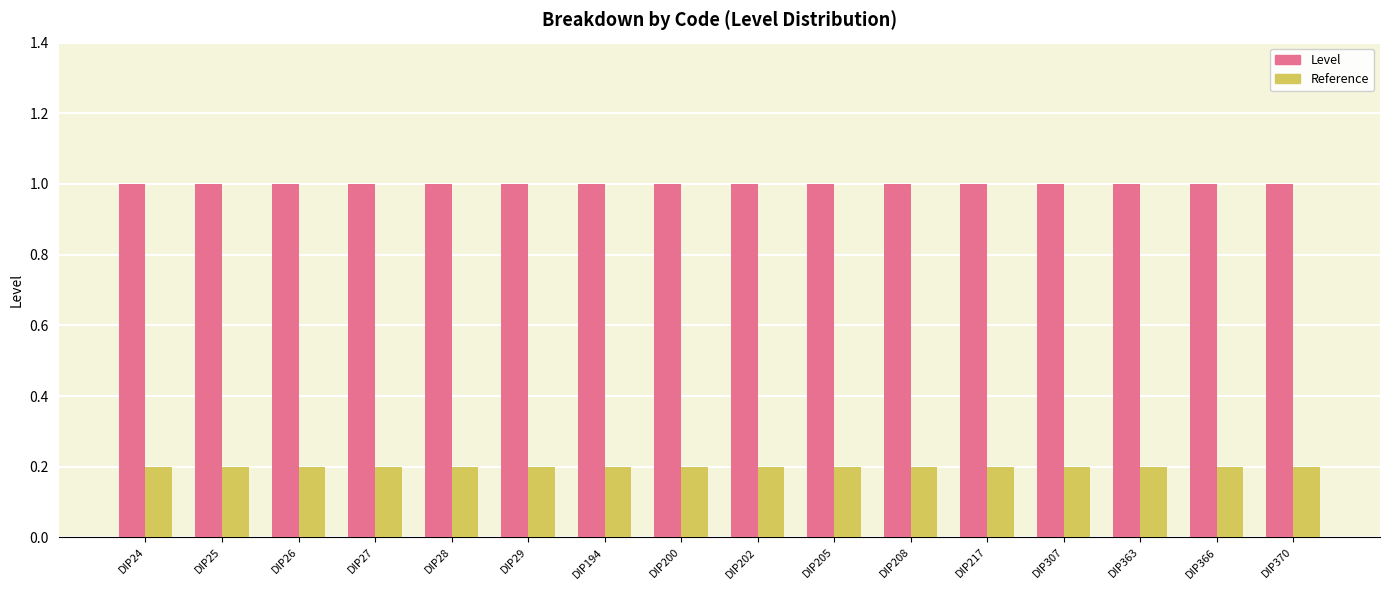

What is the difference between the highest and lowest values at DIP194?

0.8